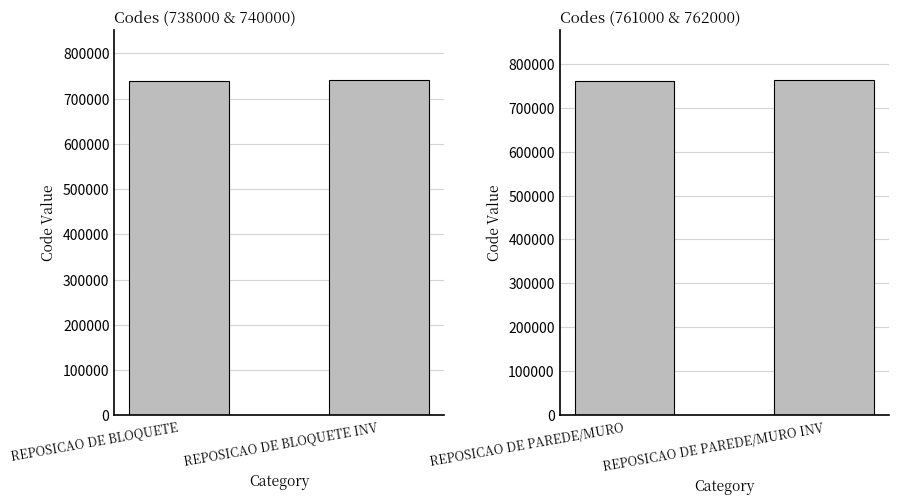

What is the average value?

761500